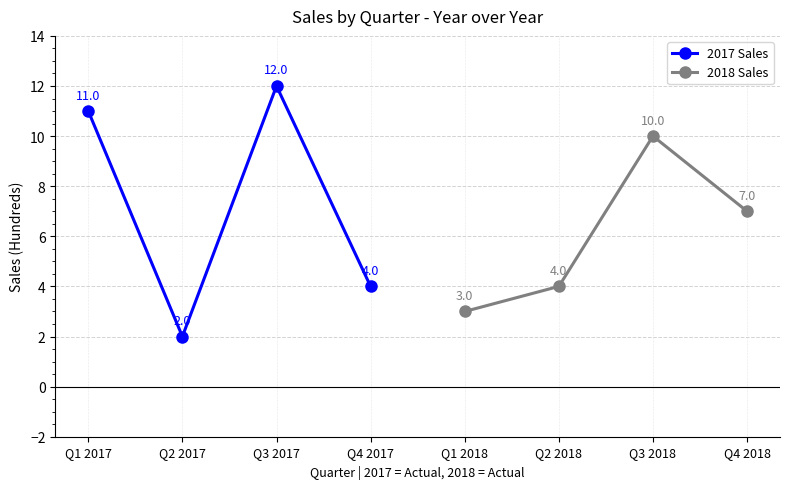

At which label is 2017 Sales closest to 7?

Q4 2017